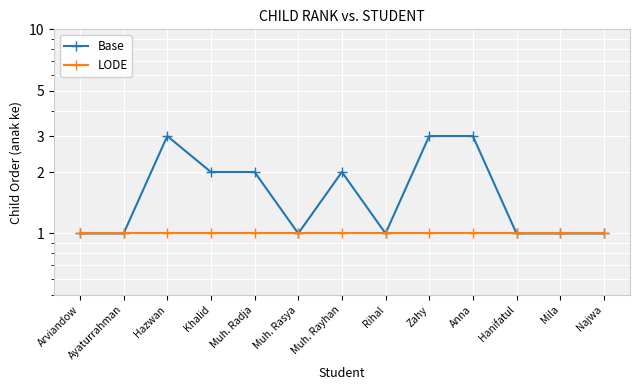

The value of Base at Ayaturrahman is 1. True or false?

True